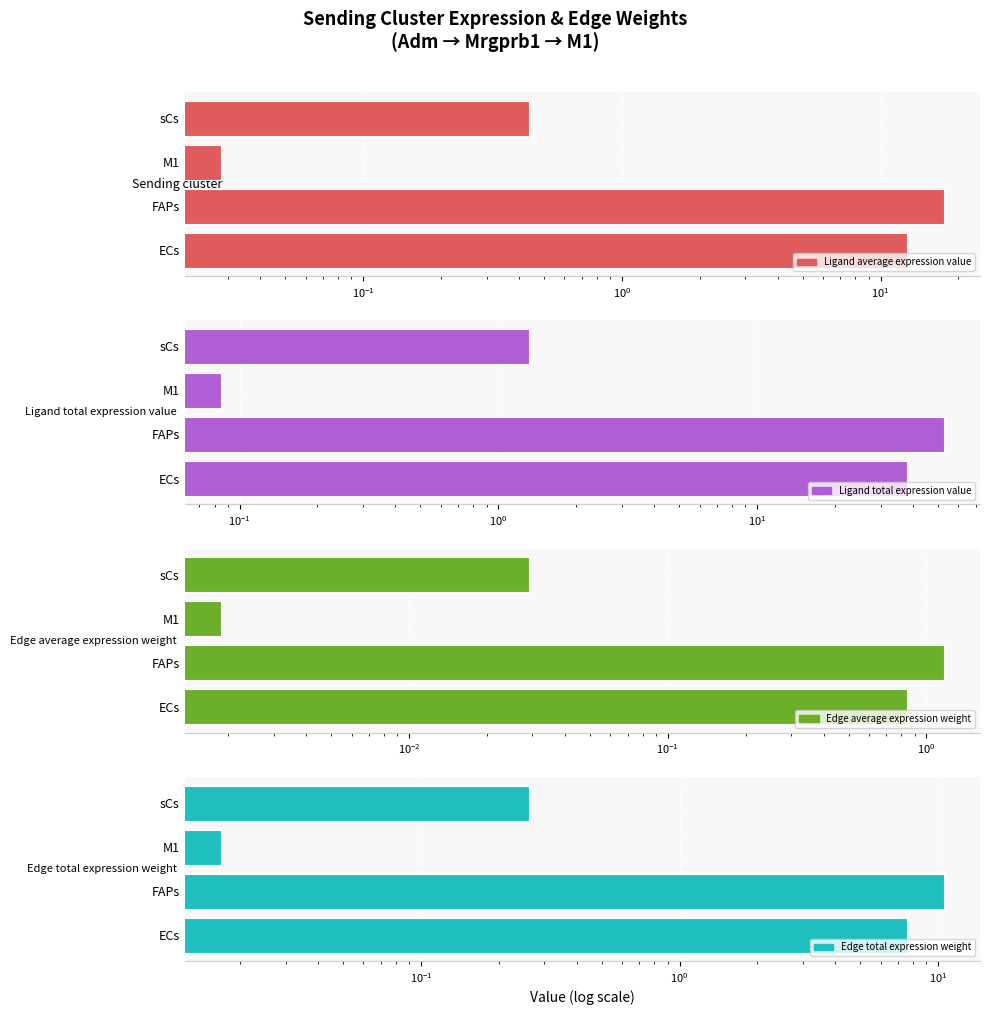

What is the difference between the maximum and minimum values in the Edge total expression weight series?

10.5